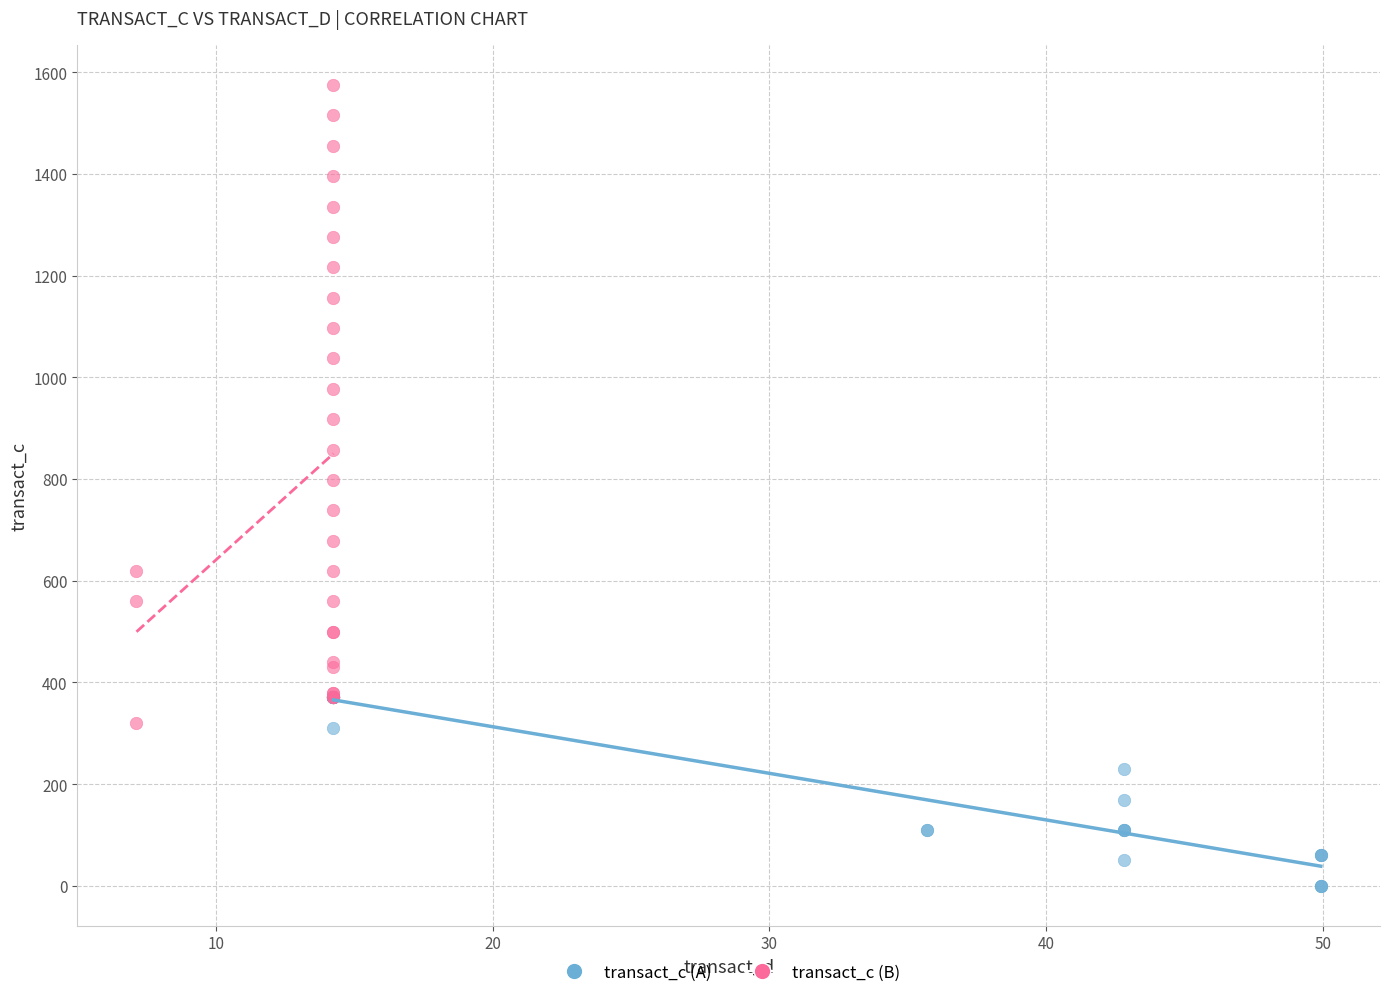

Which series reaches the minimum Y coordinate?

transact_c (A)